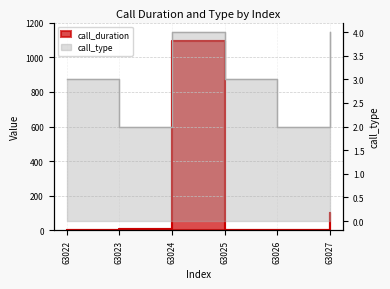

At which category does call_type reach its first local peak?

63024